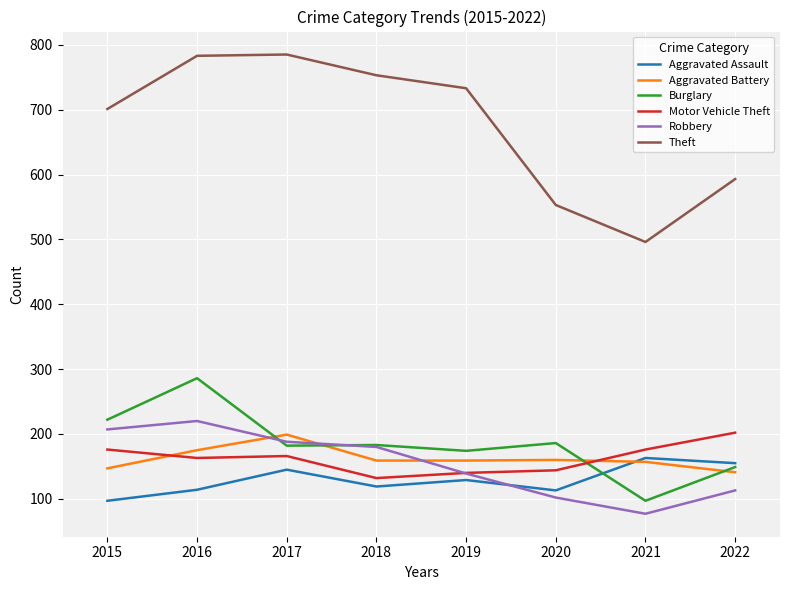

What is the greatest value displayed?

785